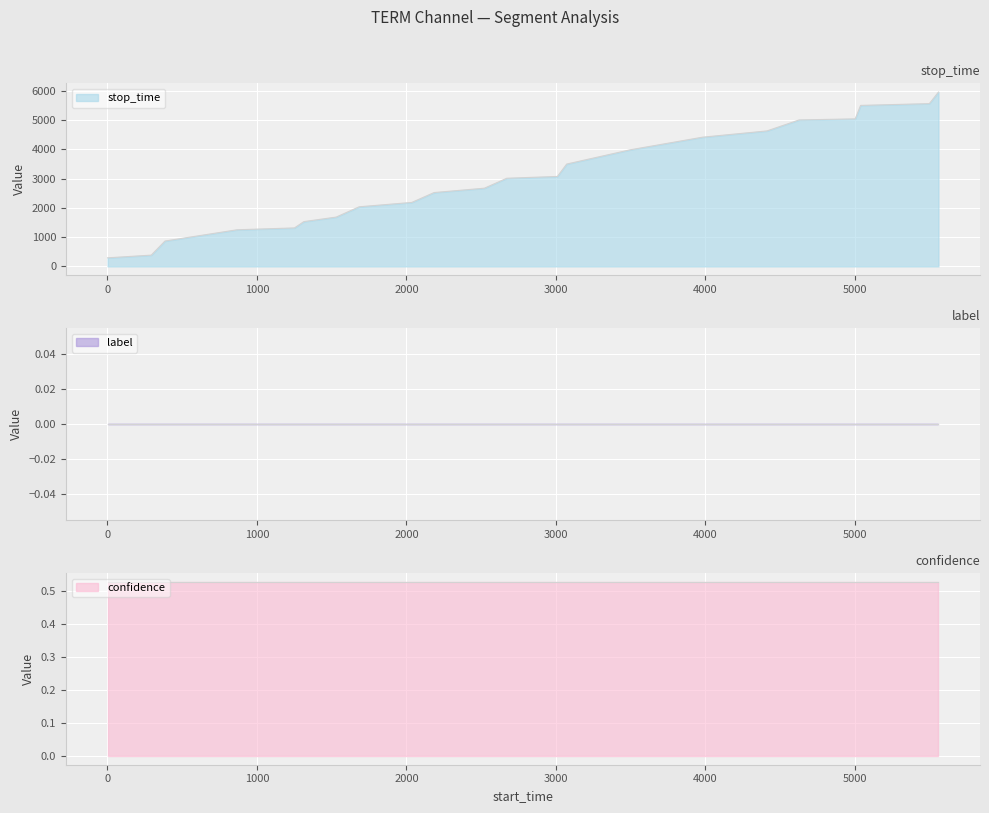

True or false: stop_time and confidence cross at least once.

False